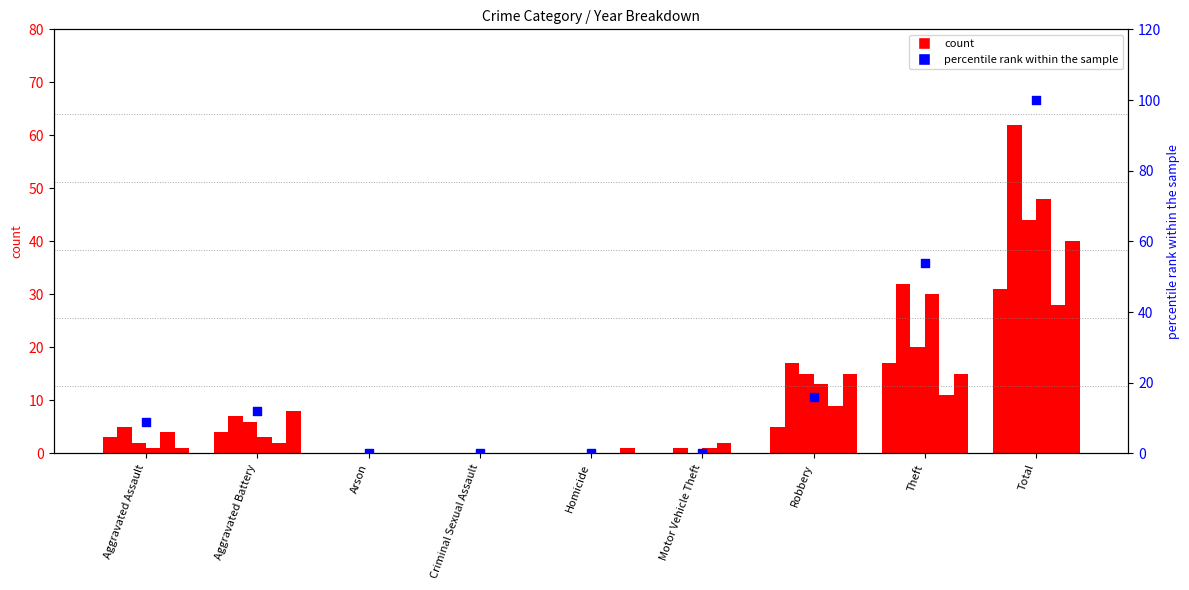

Which has a higher value, Criminal Sexual Assault or Aggravated Battery?

Aggravated Battery